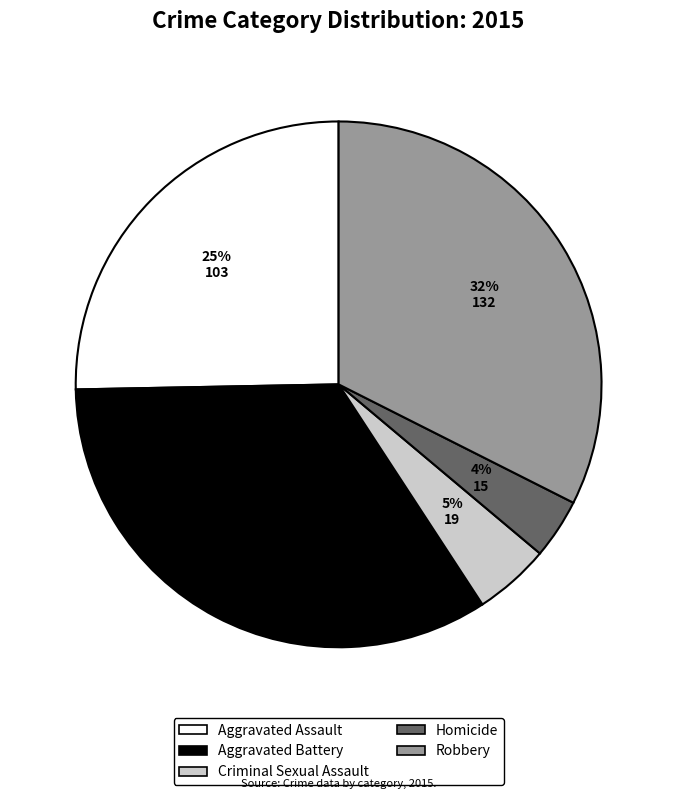

Does Robbery represent more than half of the total?

No